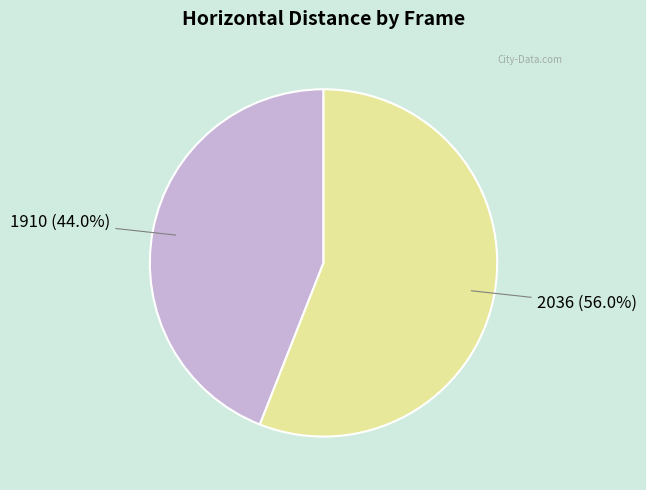

Which category has the smallest portion of the pie?

1910